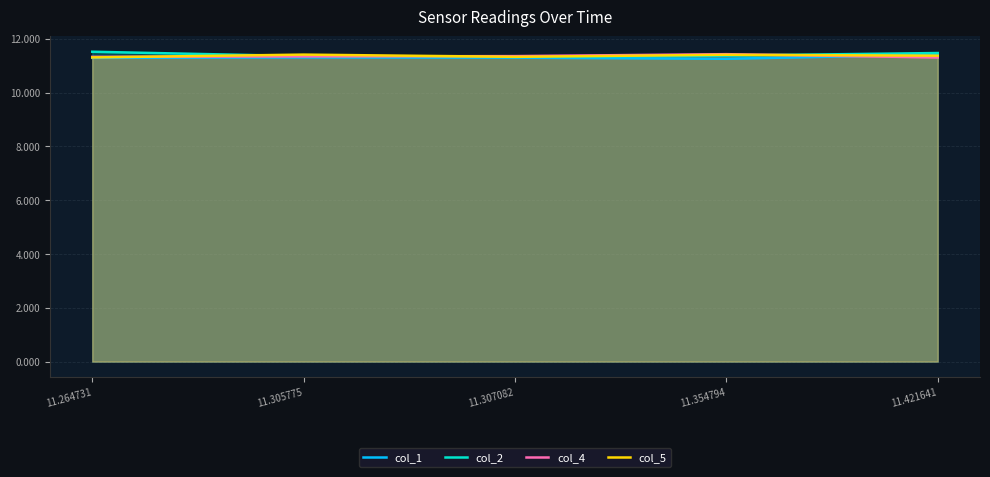

Which series ends up on top after the final intersection of col_5 and col_2?

col_2